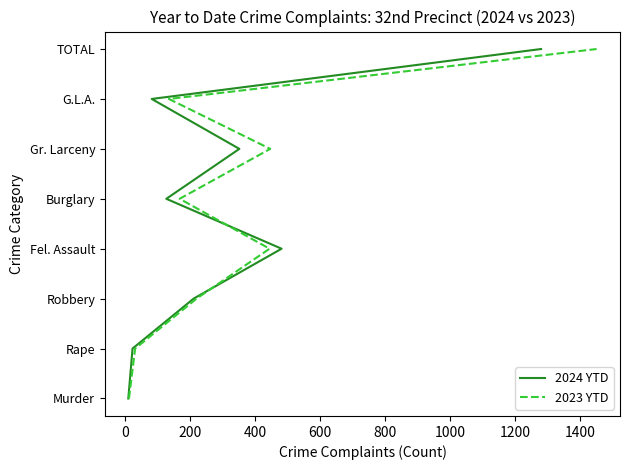

True or false: 2024 YTD has a value of 5 at 600.

False